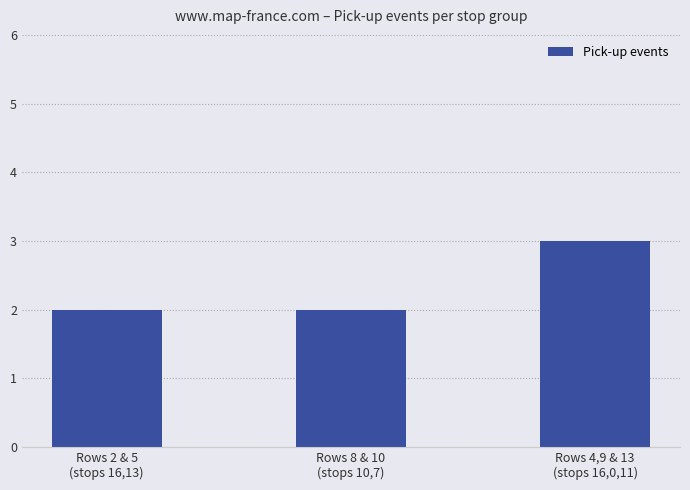

What is the average value?

2